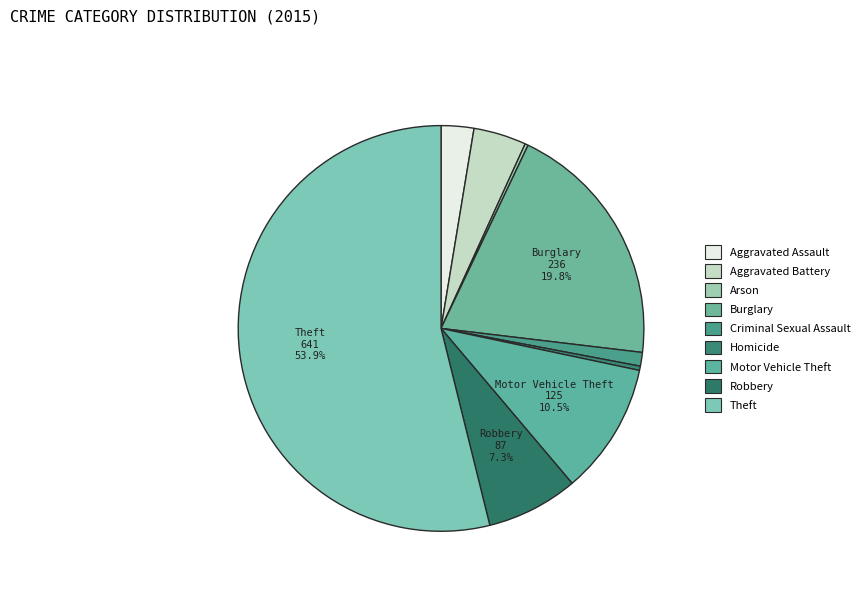

Which has a higher value, Aggravated Battery or Burglary?

Burglary